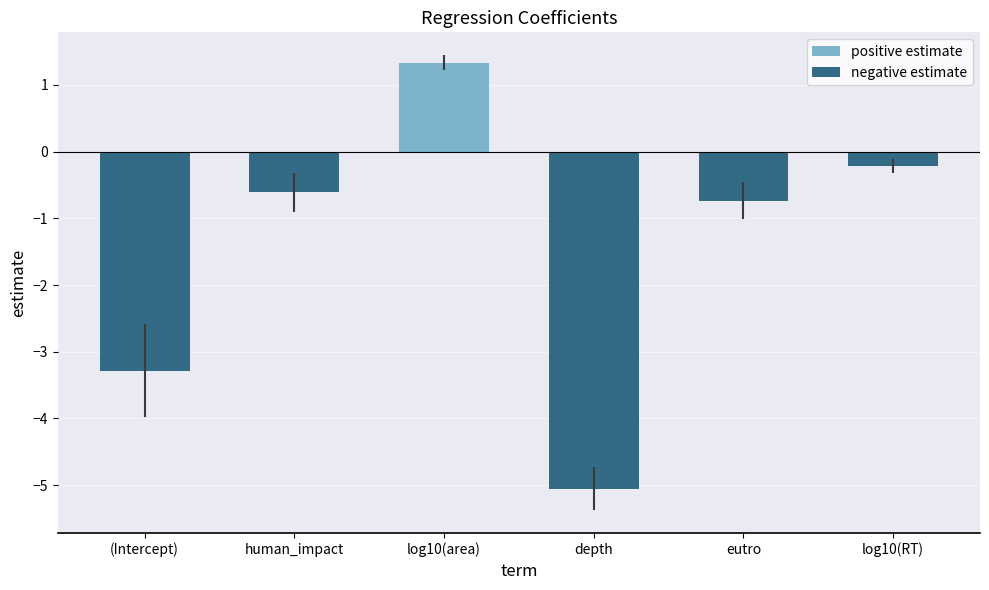

List the labels in order of value, largest first.

log10(area), log10(RT), human_impact, eutro, (Intercept), depth